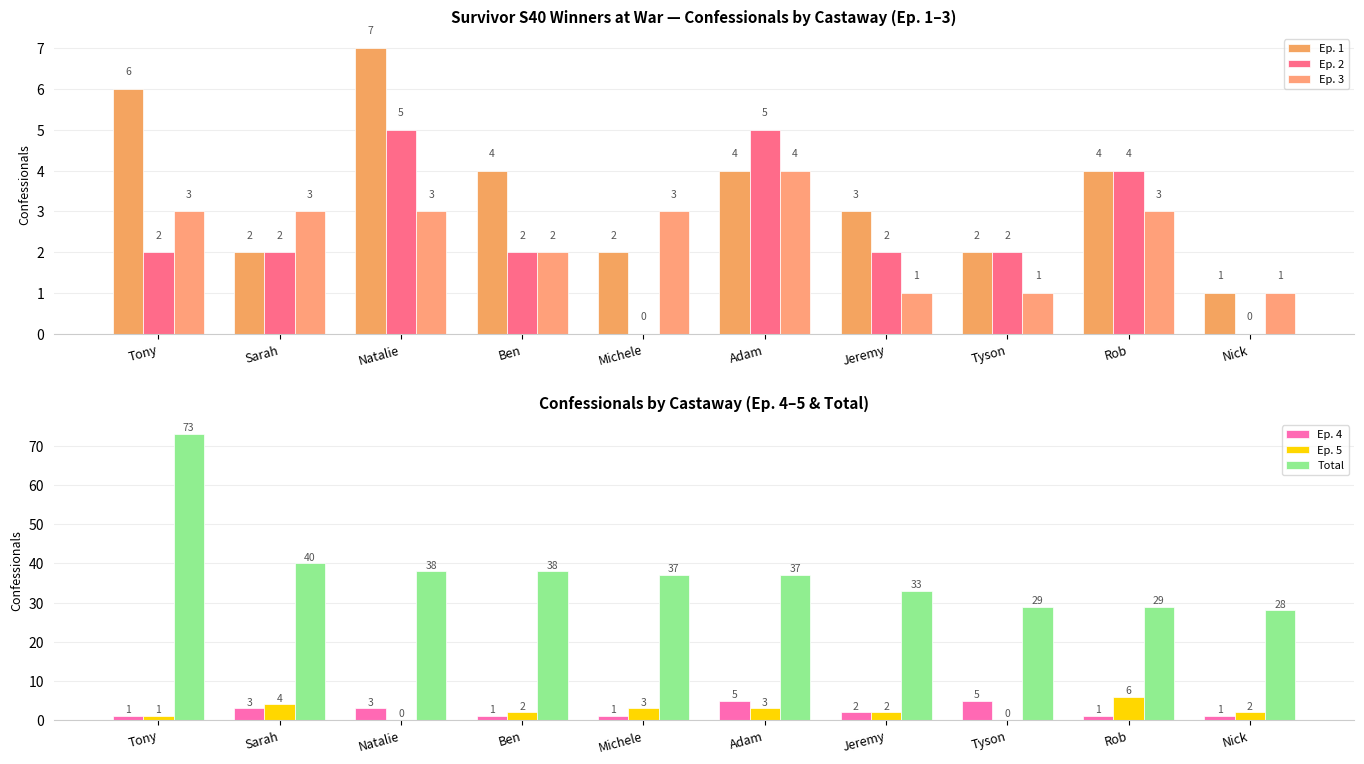

Count the Ep. 4 values in the range 1 to 3.

8